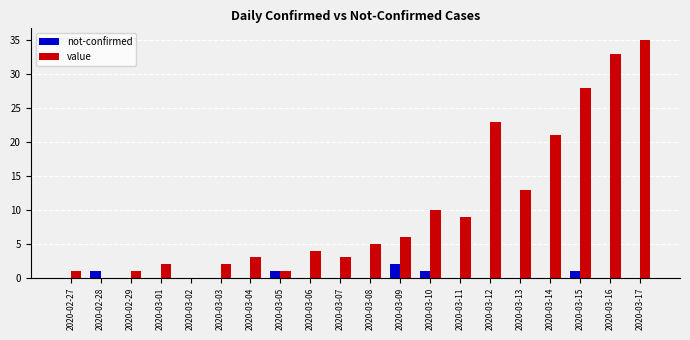

At which label does not-confirmed reach its peak?

2020-03-09